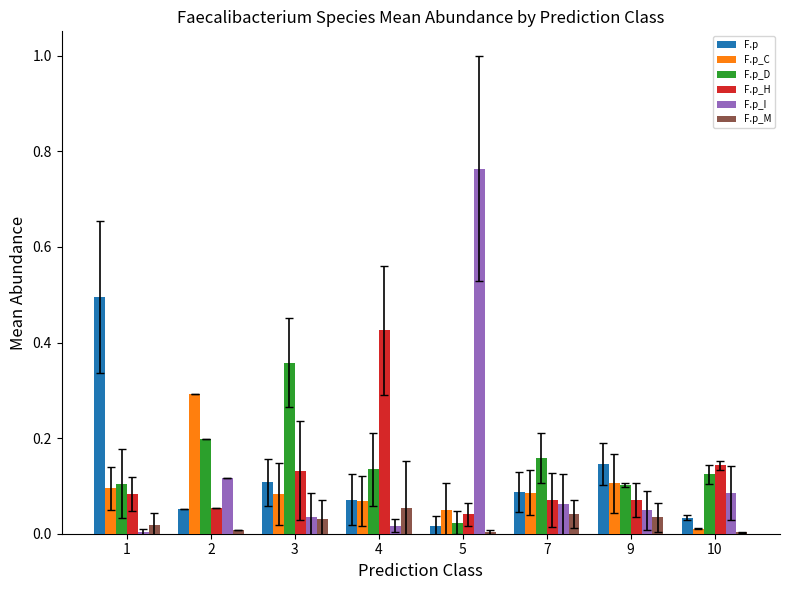

What is the maximum value for F.p_C?

0.3